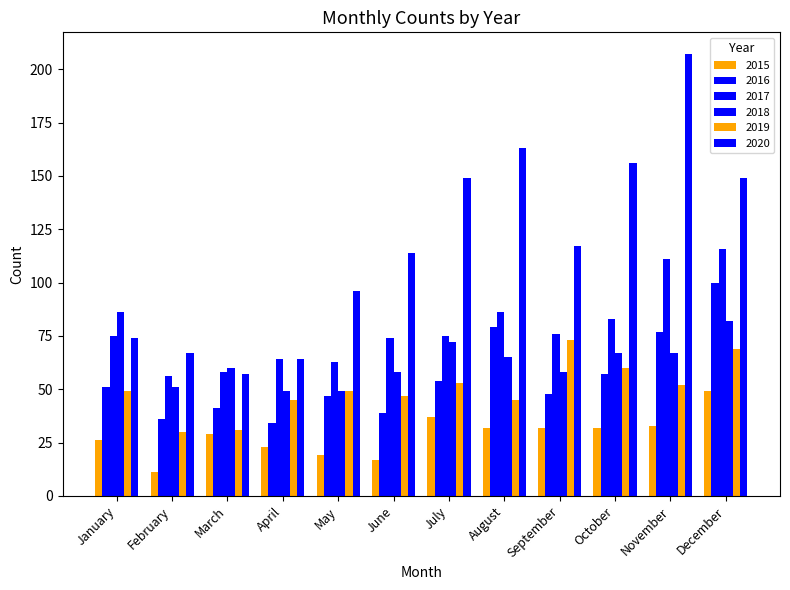

Rank the series by their maximum value, from highest to lowest.

2020, 2017, 2016, 2018, 2019, 2015